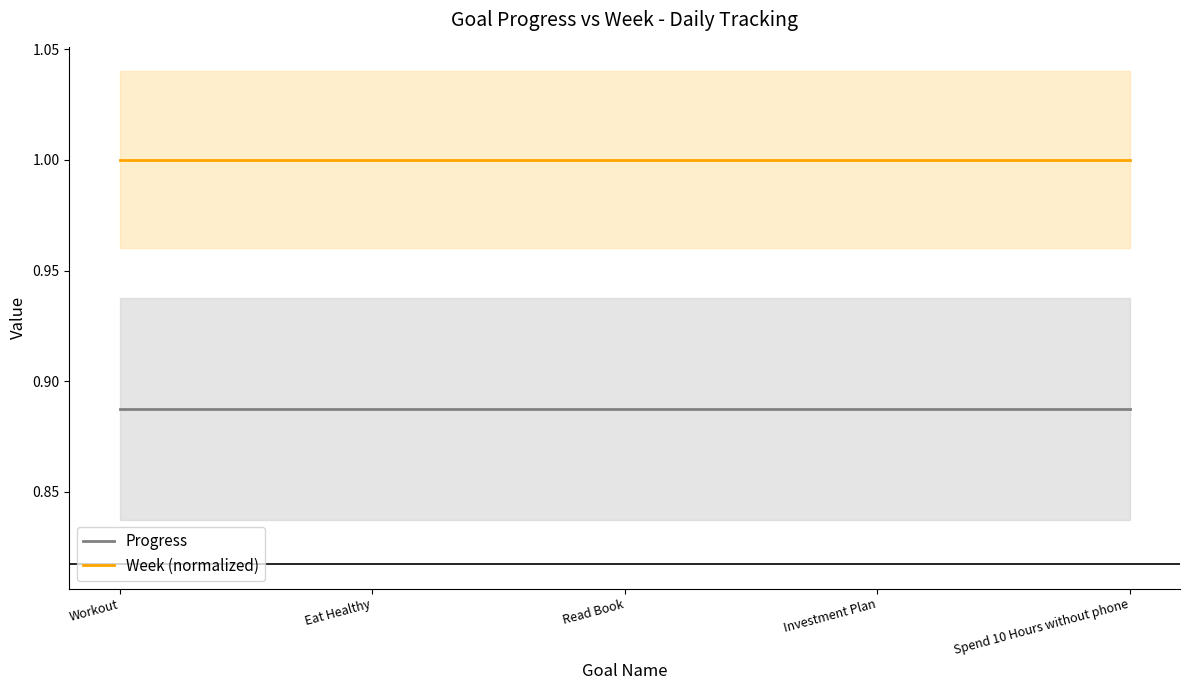

At which label does Week (normalized) reach its peak?

Workout